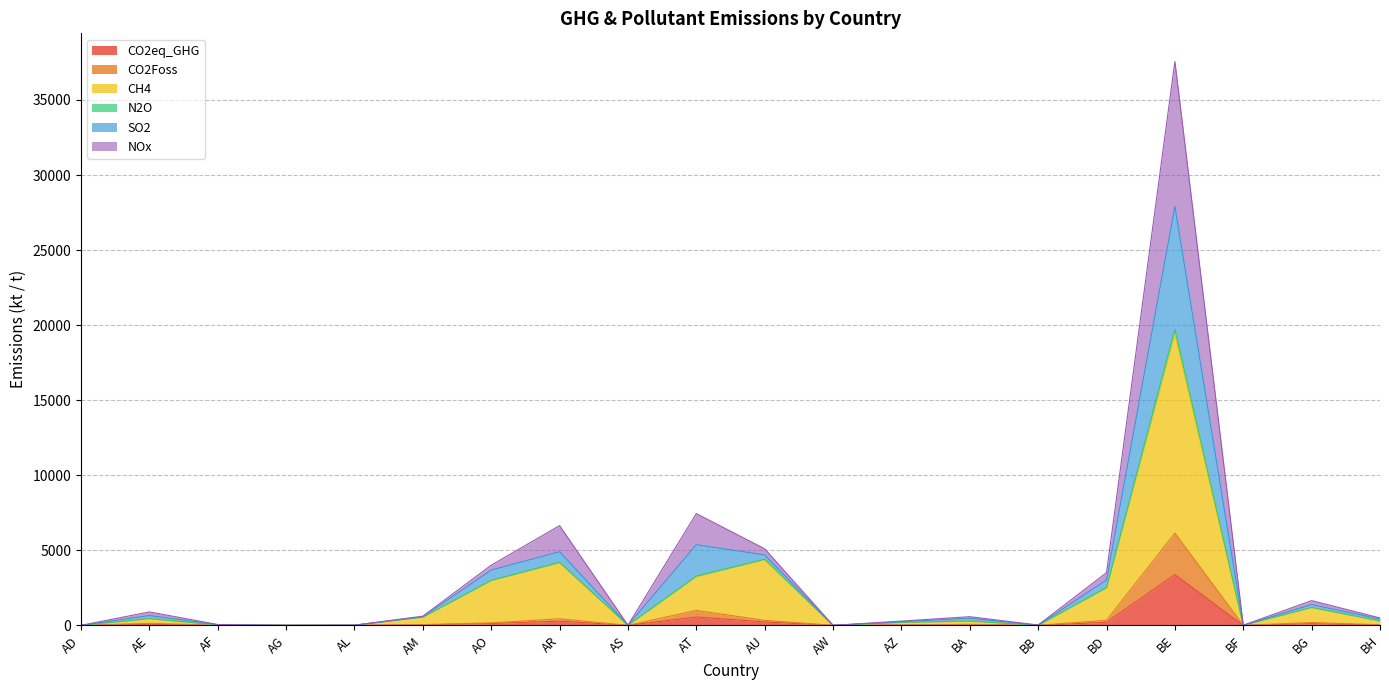

Which category has the highest value in the CO2eq_GHG series?

BE